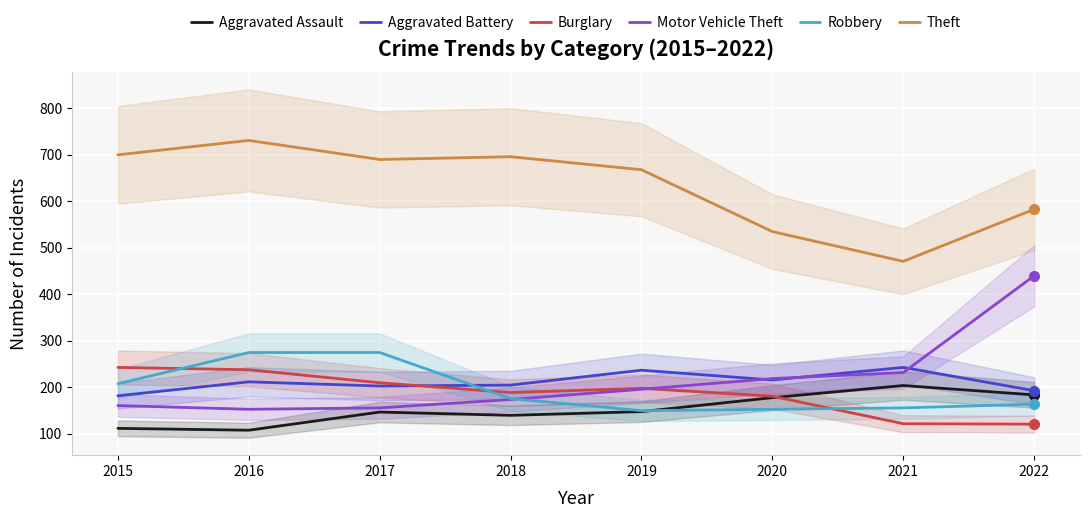

What is the approximate value of Robbery at 2022, to the nearest 50?

150